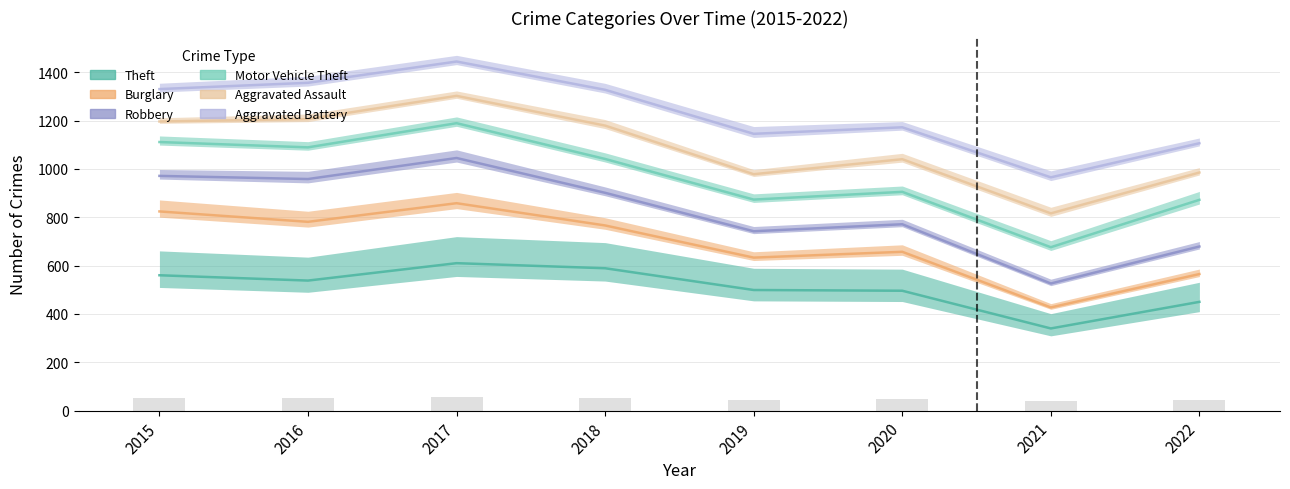

Reading right to left, extract all data points from this chart.

Theft: 450	340	496	499	589	610	538	560
Burglary: 565	427	657	633	766	858	781	824
Robbery: 679	526	771	742	901	1045	958	971
Motor Vehicle Theft: 872	676	905	873	1041	1189	1089	1111
Aggravated Assault: 985	816	1040	978	1179	1302	1206	1196
Aggravated Battery: 1106	965	1172	1145	1327	1444	1356	1330